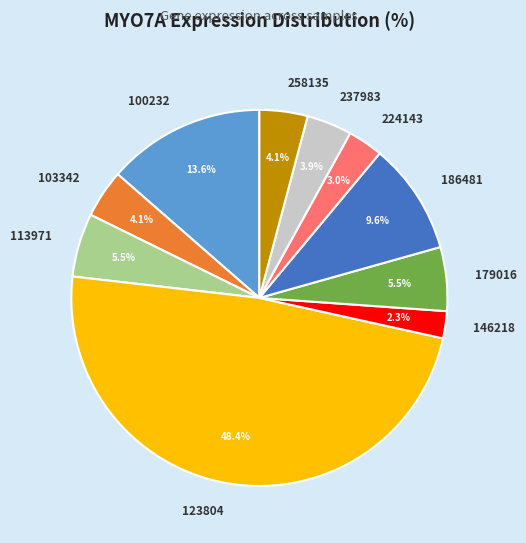

Count the number of slices in the pie.

10